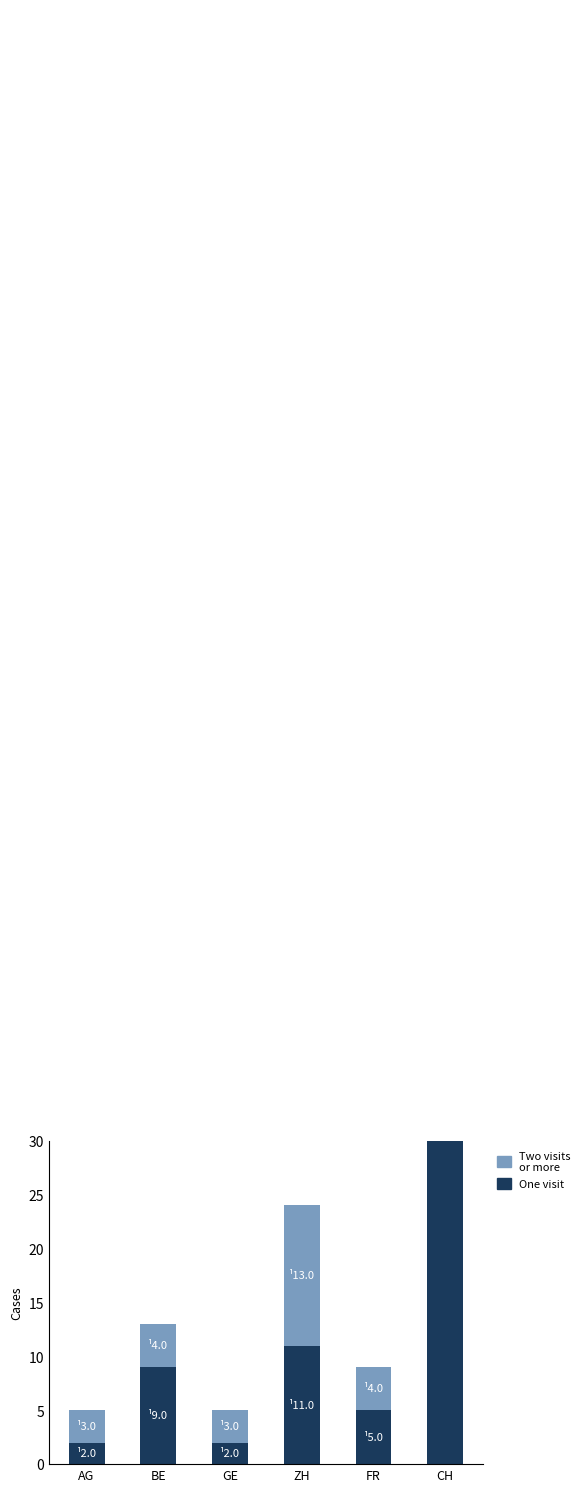

Reading right to left, list all the values displayed in this chart.

One visit: 91	5	11	2	9	2
Two visits or more: 87	4	13	3	4	3